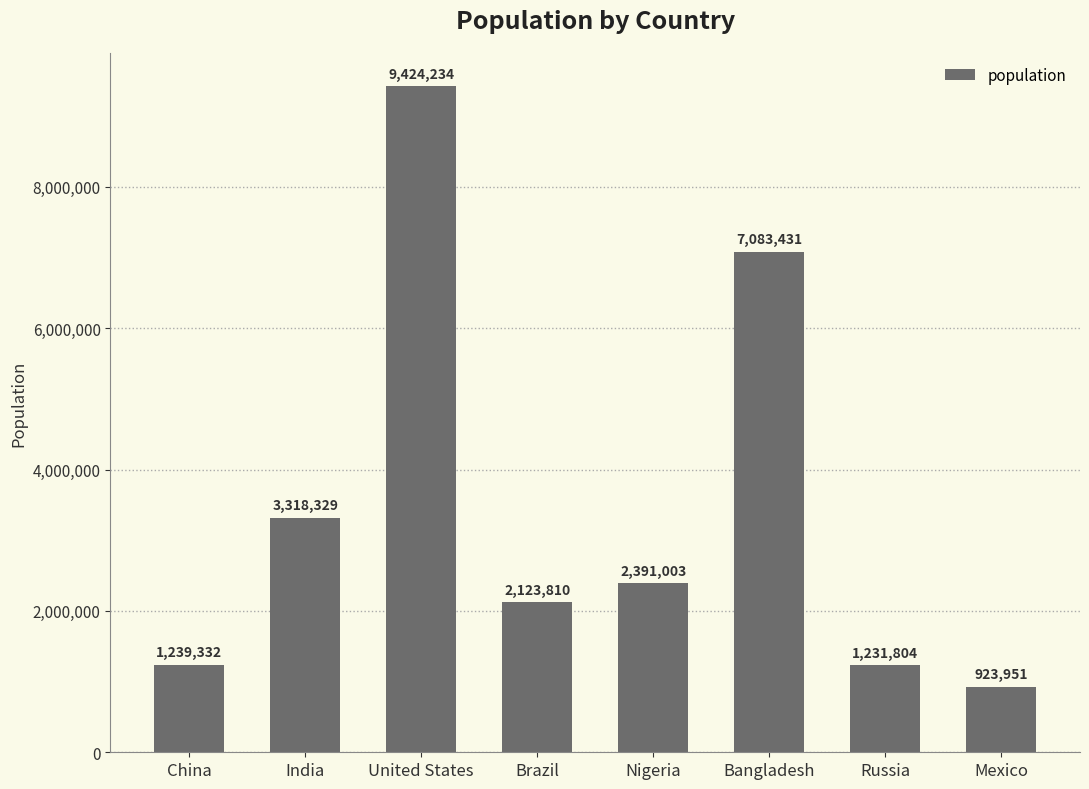

Approximately how many times larger is the value at India compared to United States?

0.4